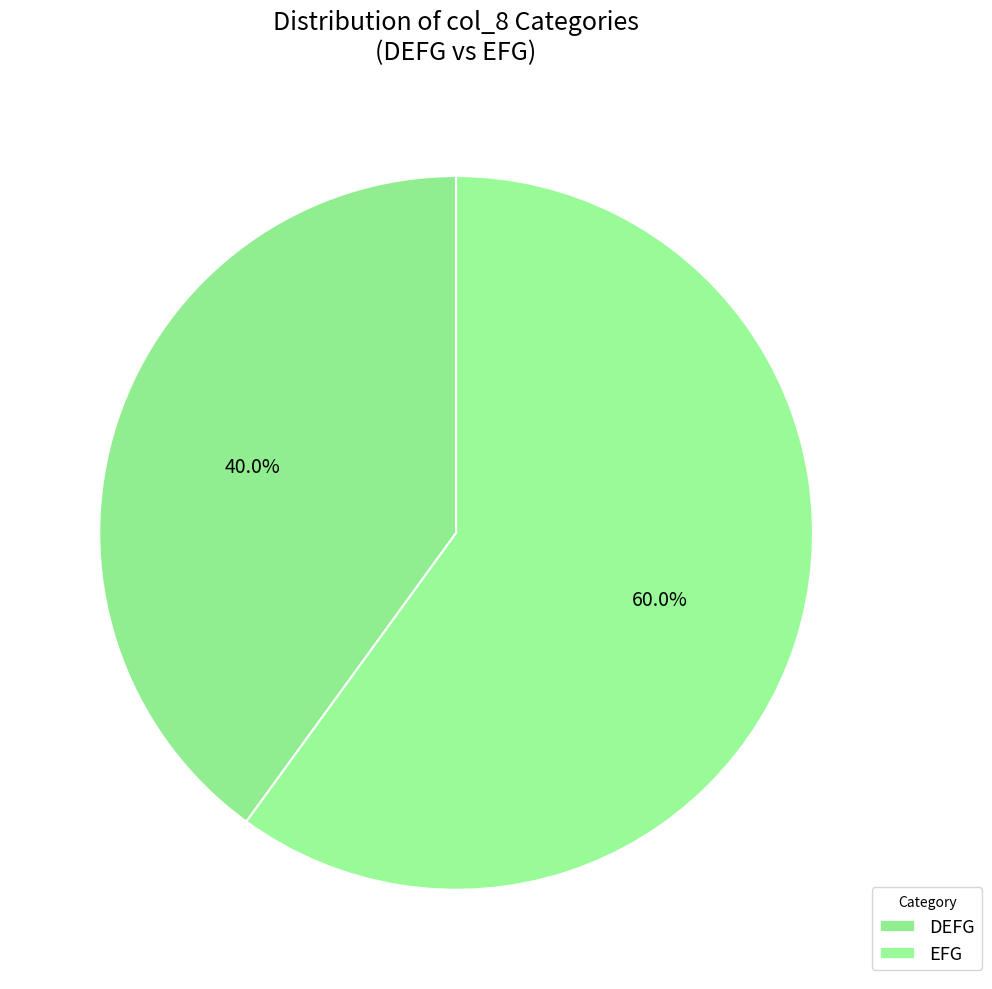

Rank the categories by value from lowest to highest.

DEFG, EFG